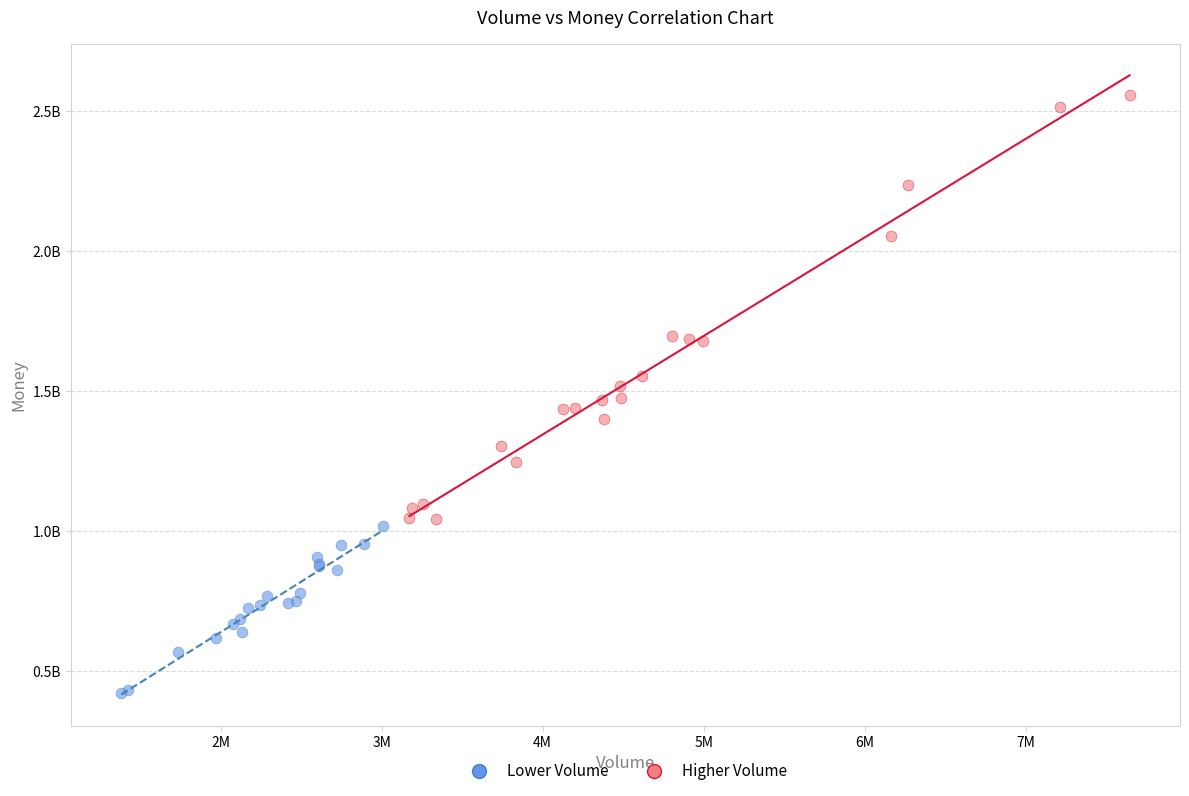

What are all the series names shown in the legend?

Lower Volume, Higher Volume